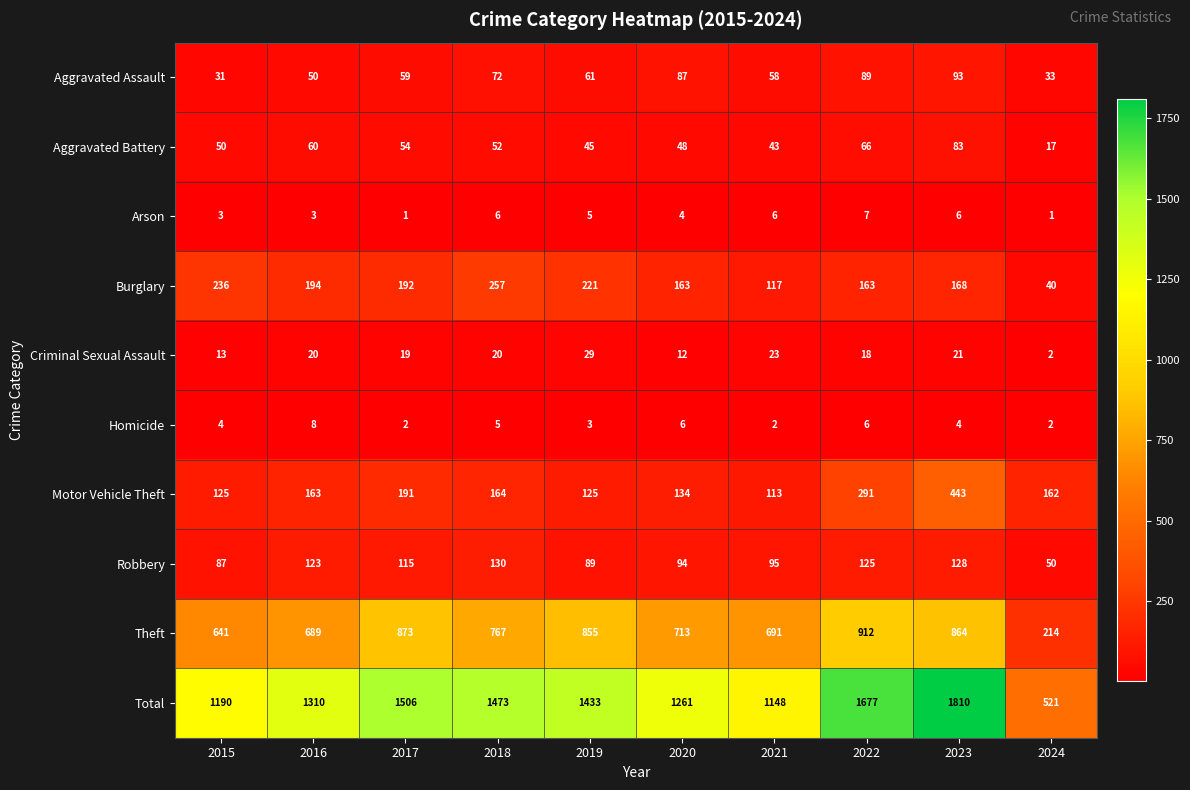

Where does the Theft series first go above 767?

2017